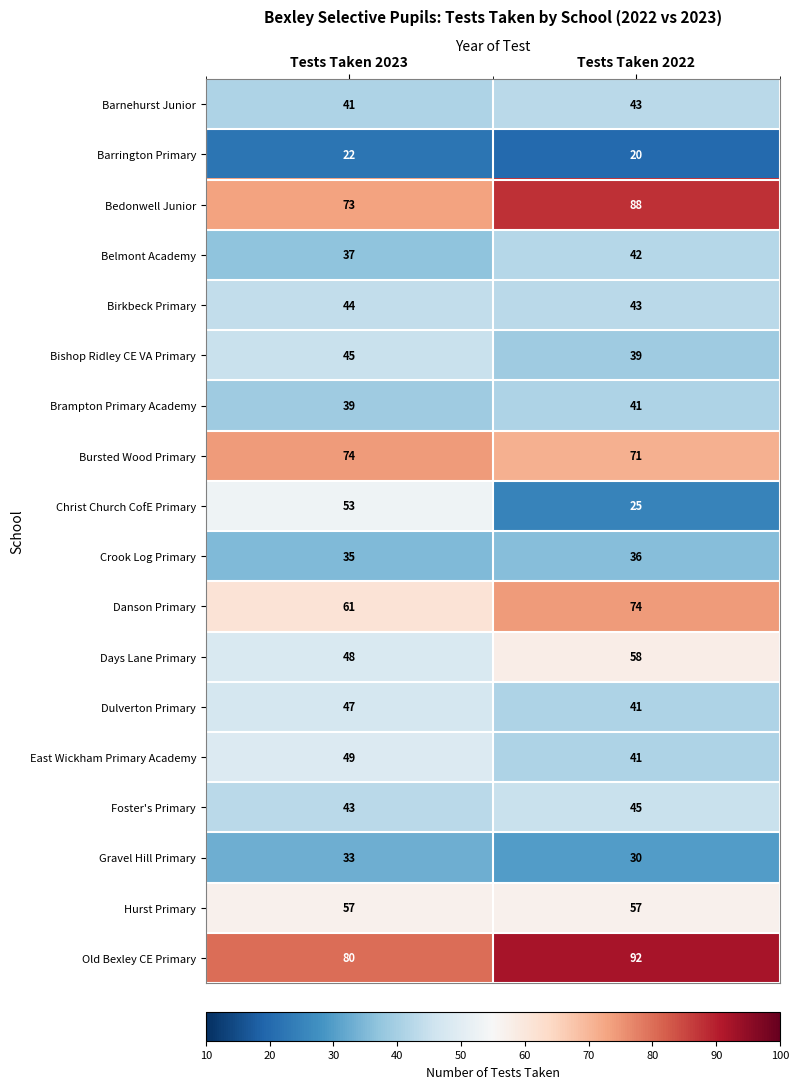

What is the sum of all Bursted Wood Primary values?

145